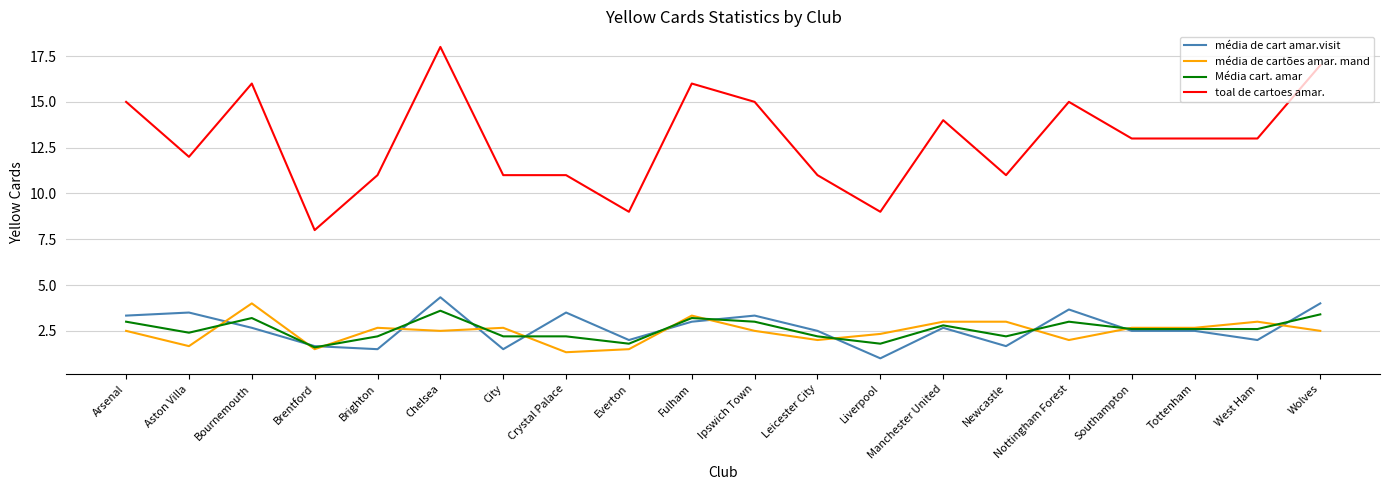

The Média cart. amar series shows 4.8 at Fulham. True or false?

False